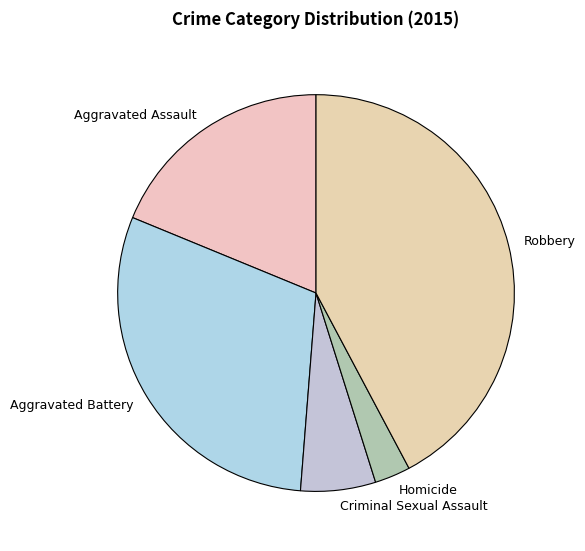

Is Aggravated Assault the majority of the pie?

No